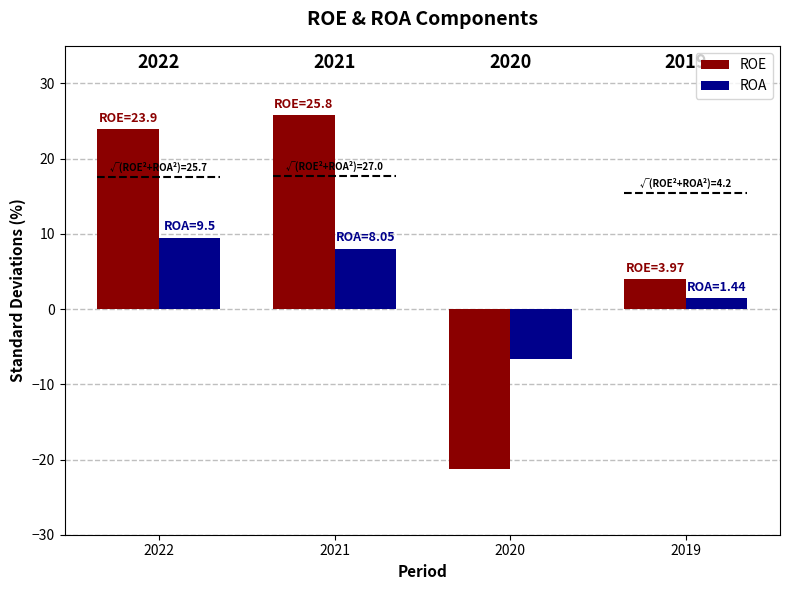

Which label corresponds to the largest value in the chart?

2021